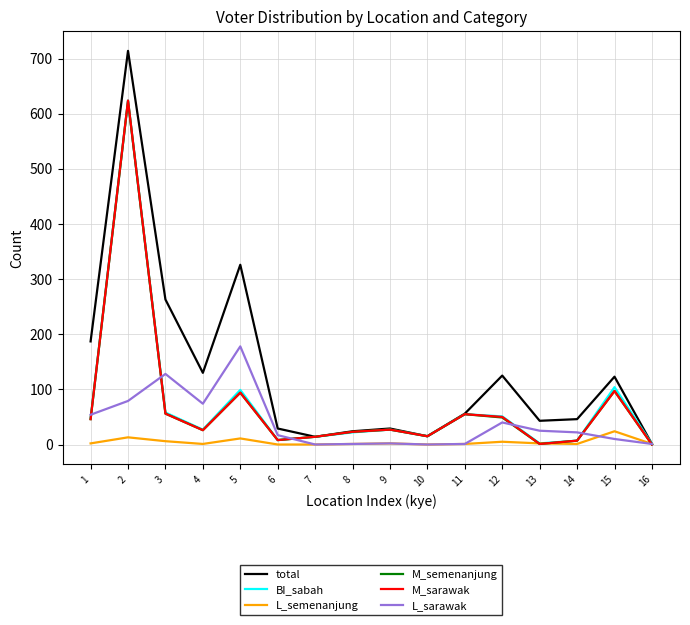

Which series has the widest spread of values?

total